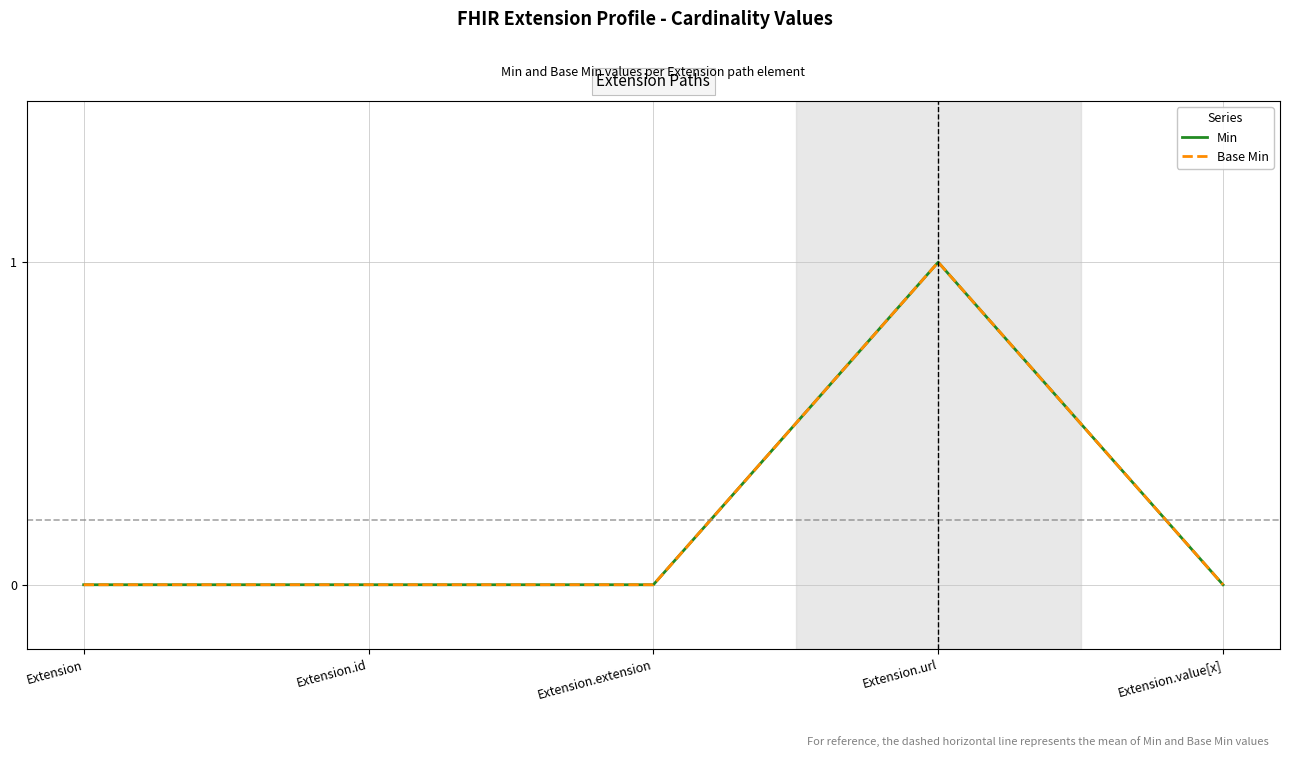

Does the chart have visible grid lines?

Yes